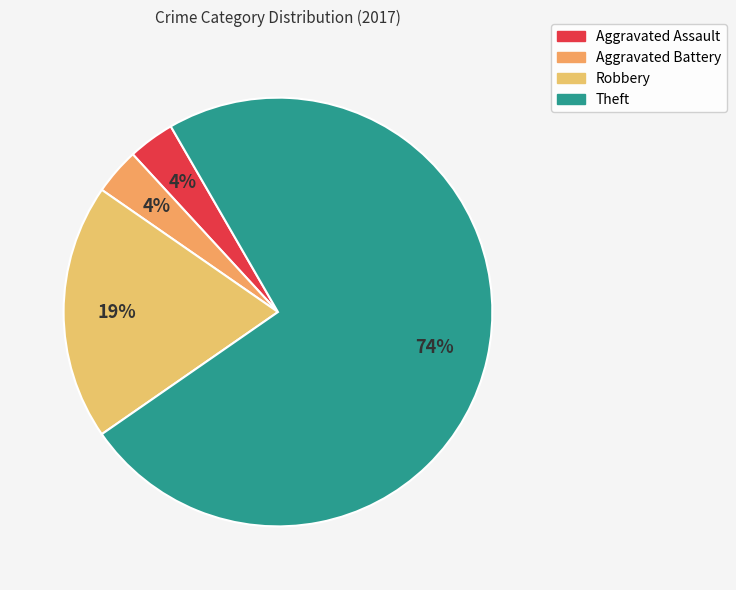

Count the number of slices in the pie.

4